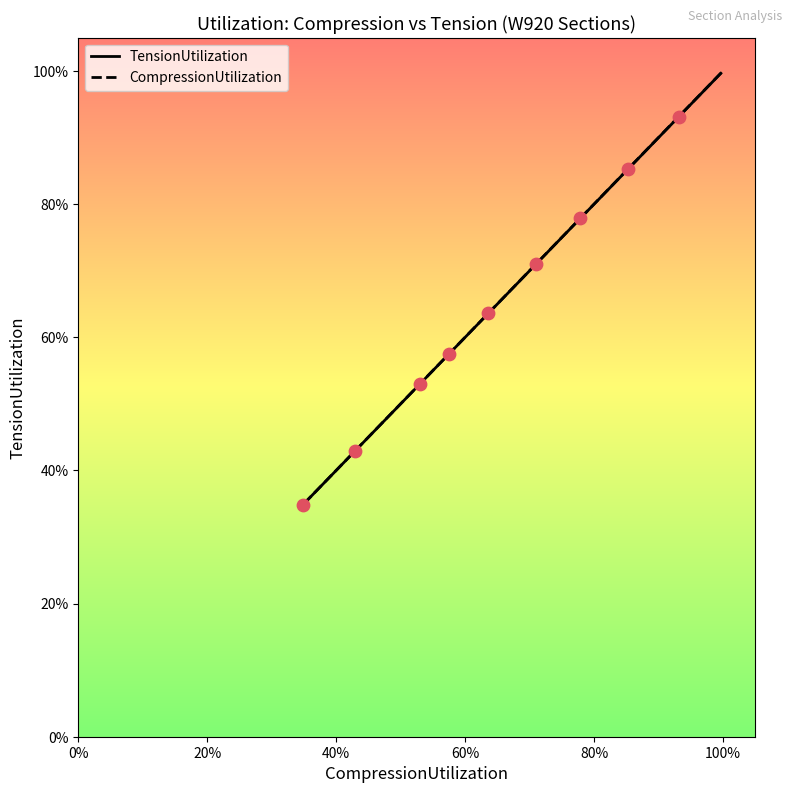

Which series contains the highest Y value?

CompressionUtilization